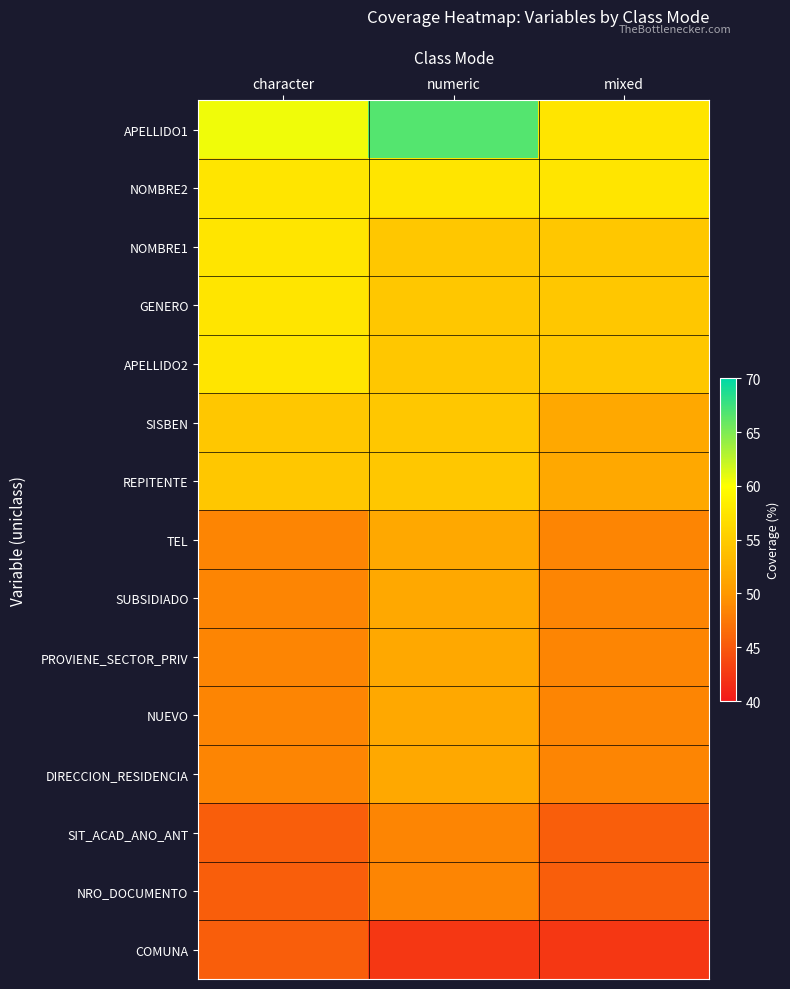

How many categories are shown in the chart?

3